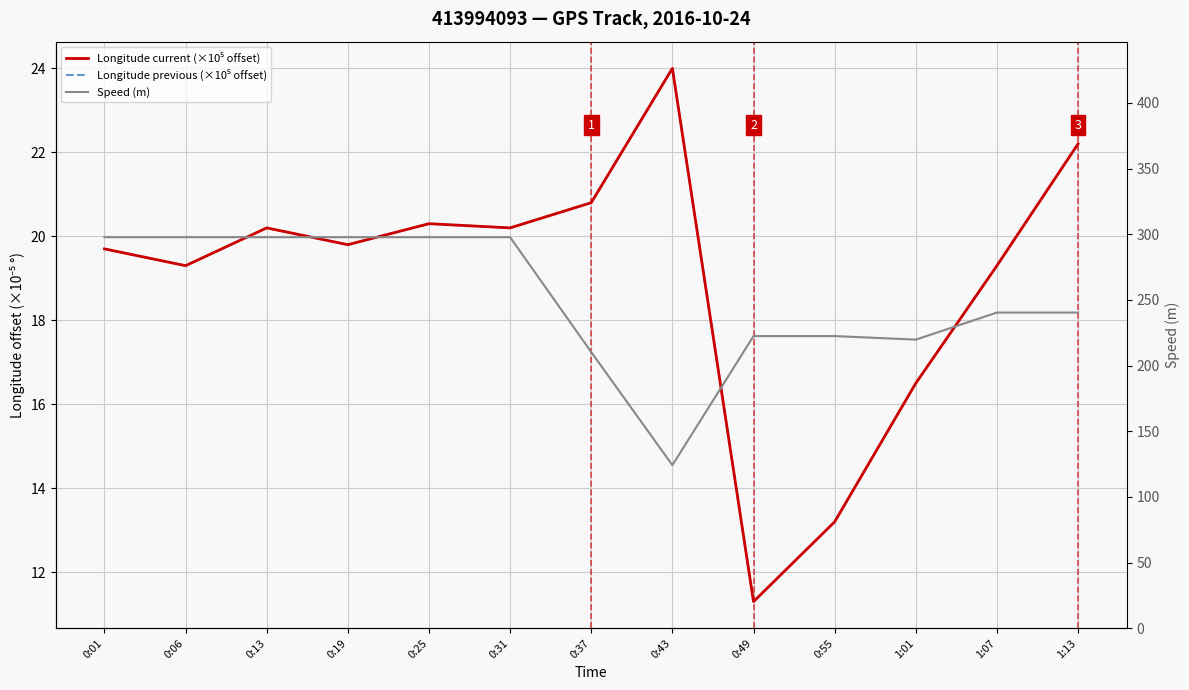

Which category has the highest value in the Longitude current (×10⁵ offset) series?

0:43